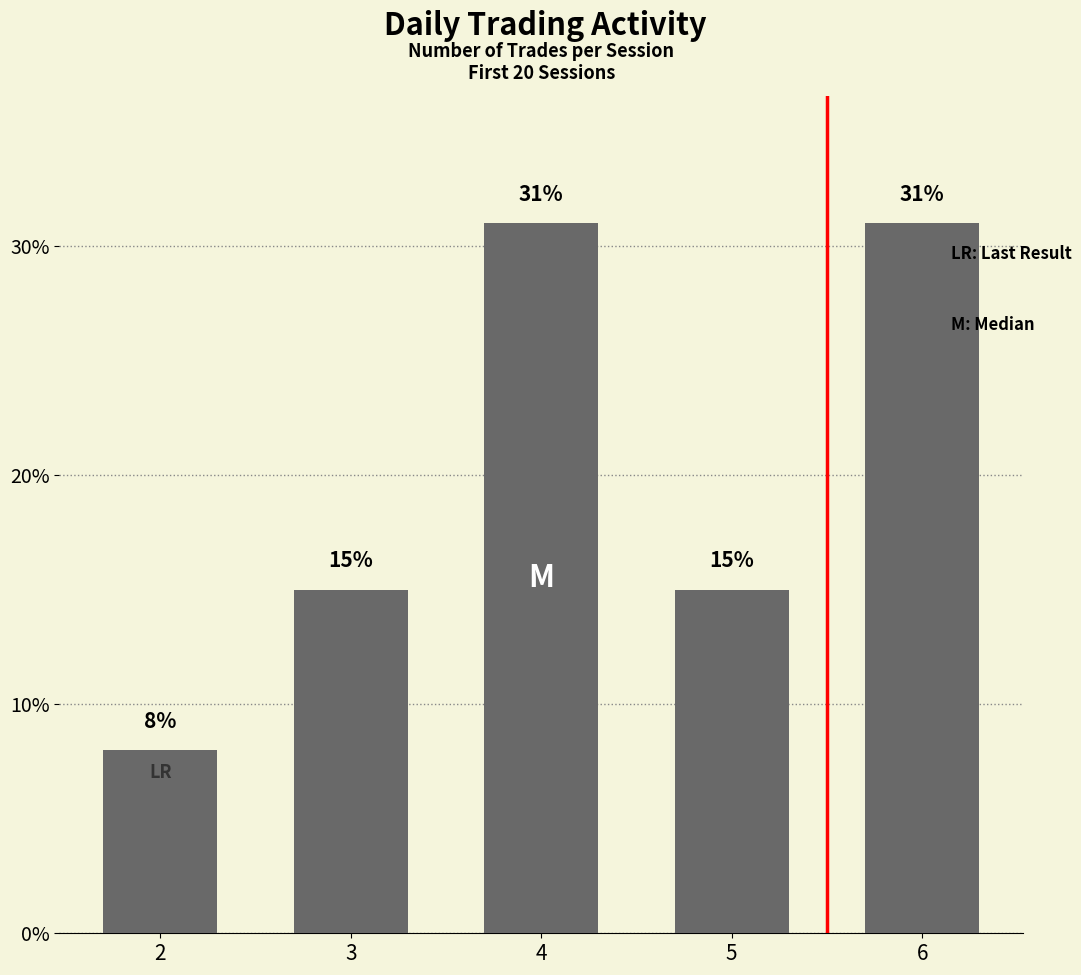

How many distinct data groups are displayed?

1